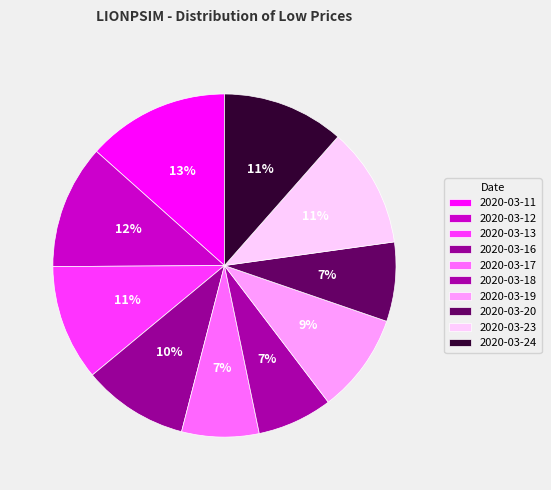

Is it true that 2020-03-11 is 22% of the pie?

False